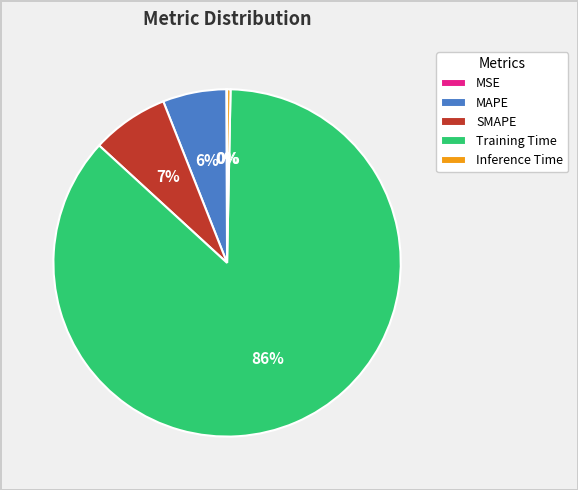

True or false: MAPE accounts for 1% of the total.

False